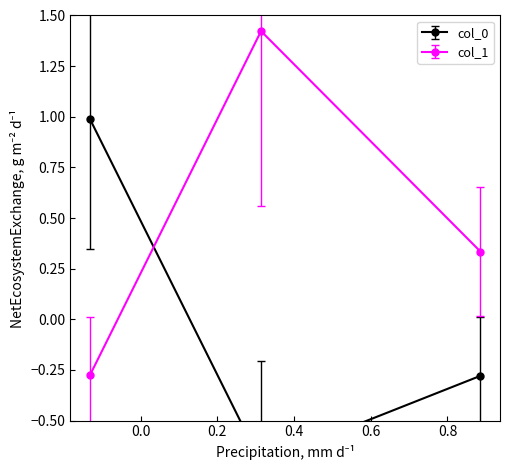

How many values in col_1 are above zero?

2